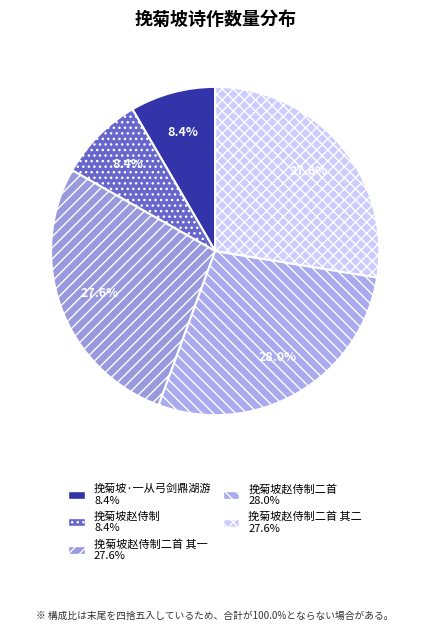

To the nearest percent, what is the difference between the largest and smallest slice percentages?

20%